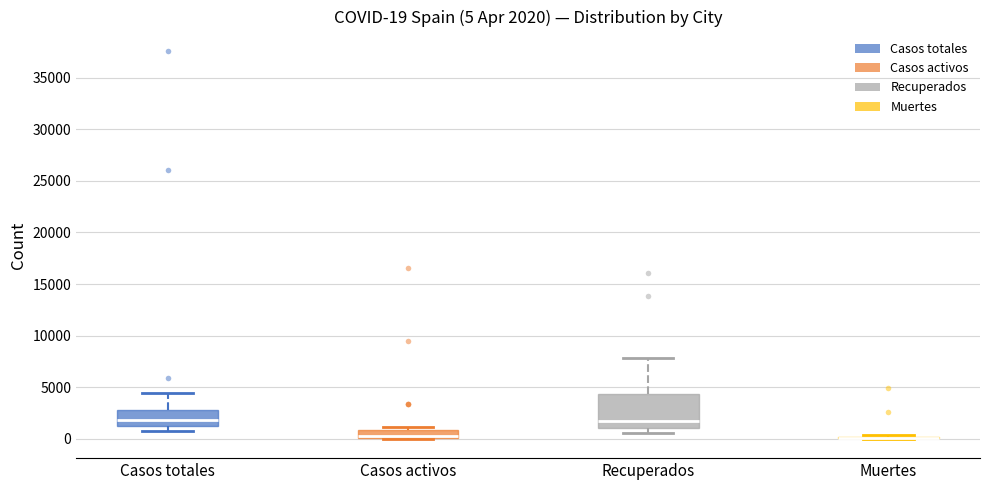

Which box is the tallest, from its lower edge to its upper edge?

Recuperados